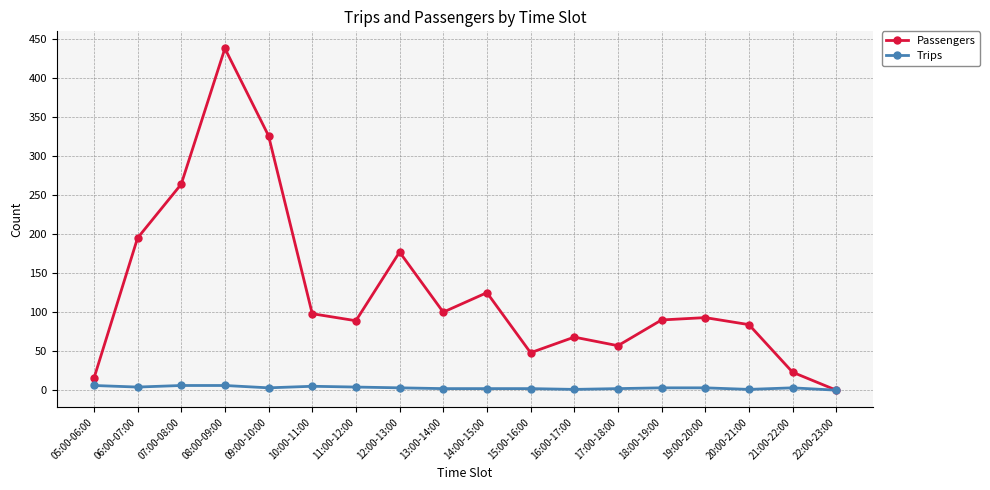

What is the maximum value for Passengers?

438